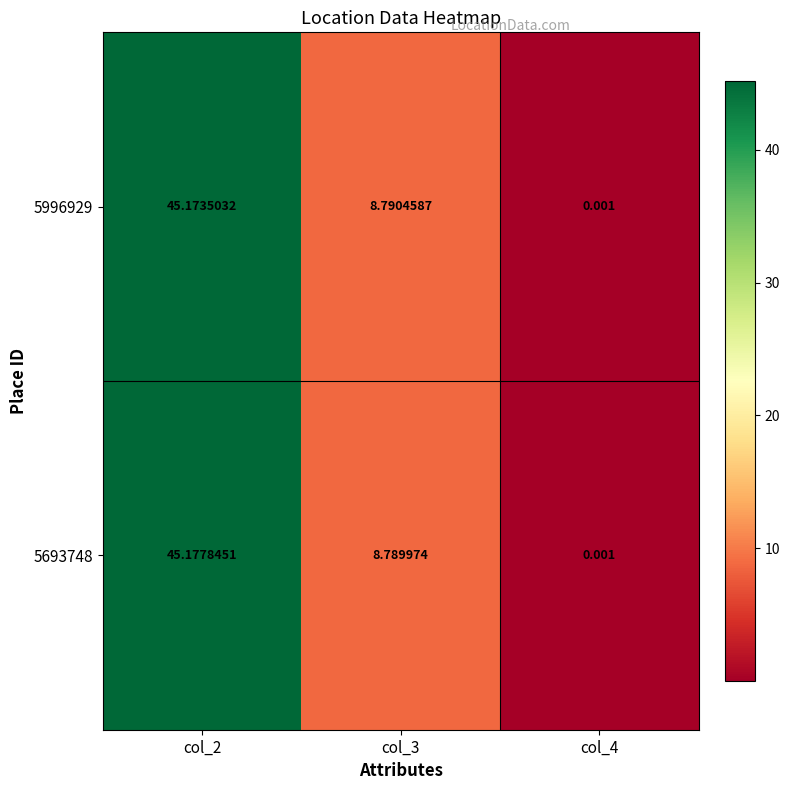

Is the value of 5693748 at col_3 greater than the value of 5996929 at col_3?

No